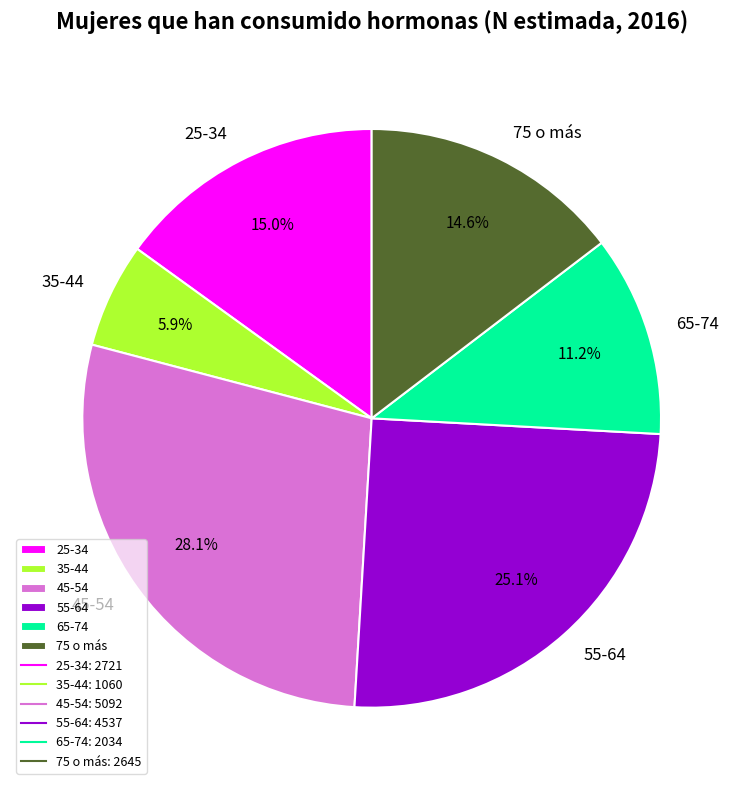

To the nearest percent, what percentage of the pie is 45-54?

28%